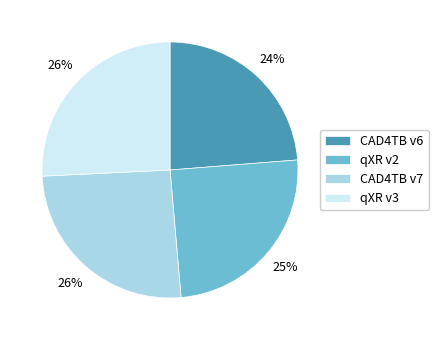

Do qXR v2 and CAD4TB v6 together represent more than half of the pie?

No